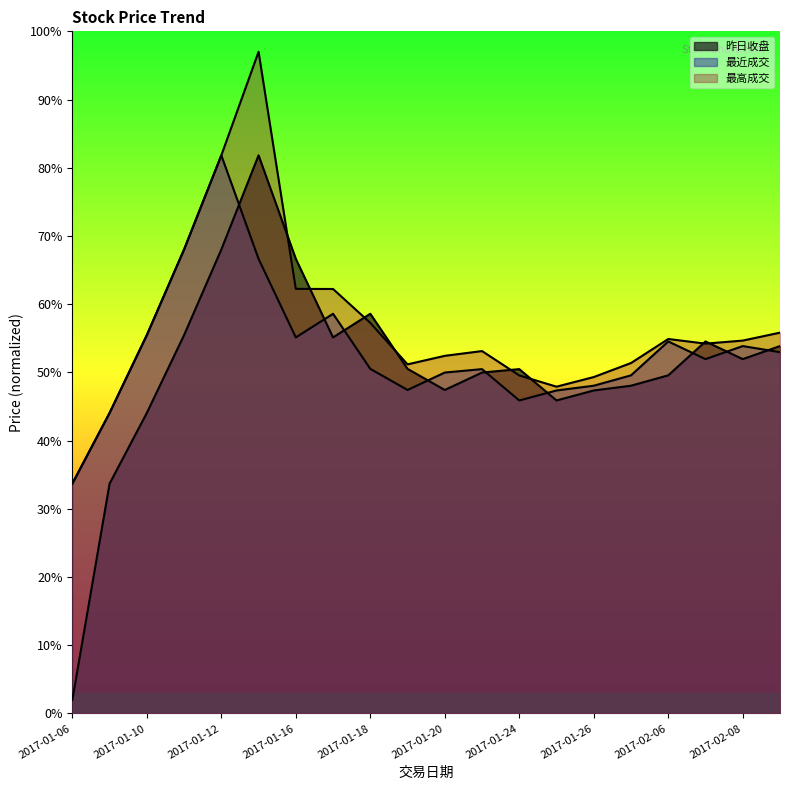

Reading left to right, what are all the values shown in this chart?

昨日收盘: 2017-01-06=2.0	2017-01-09=33.7	2017-01-10=44.1	2017-01-11=55.5	2017-01-12=68.0	2017-01-13=81.8	2017-01-16=66.6	2017-01-17=55.1	2017-01-18=58.6	2017-01-19=50.5	2017-01-20=47.4	2017-01-23=50.0	2017-01-24=50.5	2017-01-25=45.9	2017-01-26=47.4	2017-02-03=48.1	2017-02-06=49.6	2017-02-07=54.5	2017-02-08=51.9	2017-02-09=53.9
最近成交: 2017-01-06=33.7	2017-01-09=44.1	2017-01-10=55.5	2017-01-11=68.0	2017-01-12=81.8	2017-01-13=66.6	2017-01-16=55.1	2017-01-17=58.6	2017-01-18=50.5	2017-01-19=47.4	2017-01-20=50.0	2017-01-23=50.5	2017-01-24=45.9	2017-01-25=47.4	2017-01-26=48.1	2017-02-03=49.6	2017-02-06=54.5	2017-02-07=51.9	2017-02-08=53.9	2017-02-09=53.0
最高成交: 2017-01-06=33.7	2017-01-09=44.1	2017-01-10=55.5	2017-01-11=68.0	2017-01-12=81.8	2017-01-13=97.0	2017-01-16=62.2	2017-01-17=62.2	2017-01-18=57.3	2017-01-19=51.2	2017-01-20=52.4	2017-01-23=53.1	2017-01-24=49.6	2017-01-25=47.9	2017-01-26=49.3	2017-02-03=51.4	2017-02-06=54.9	2017-02-07=54.2	2017-02-08=54.7	2017-02-09=55.8